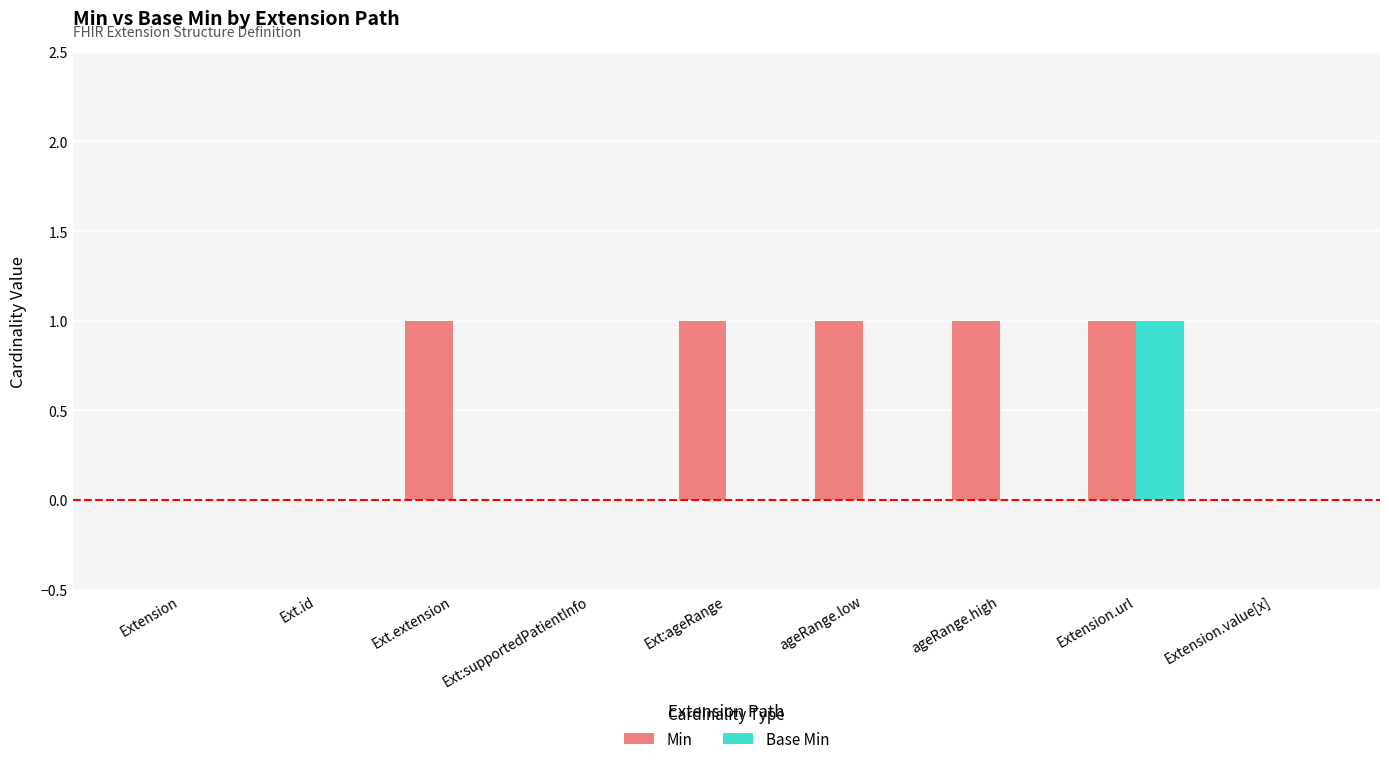

What is the spread (max minus min) of values at Ext:ageRange?

1